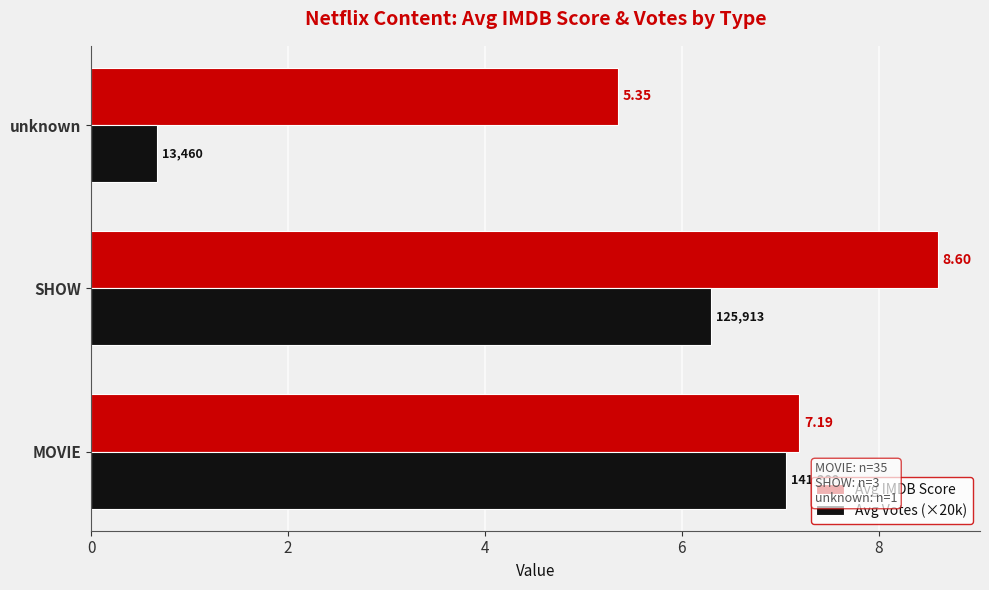

Rank the series by their average value, from highest to lowest.

Avg IMDB Score, Avg Votes (×20k)